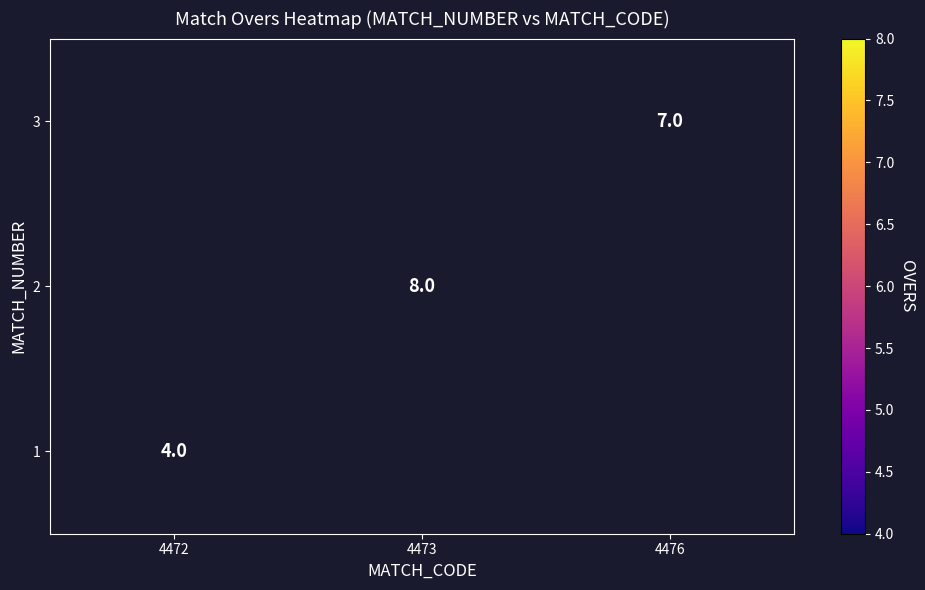

The 3 series shows 4 at 4476. True or false?

False